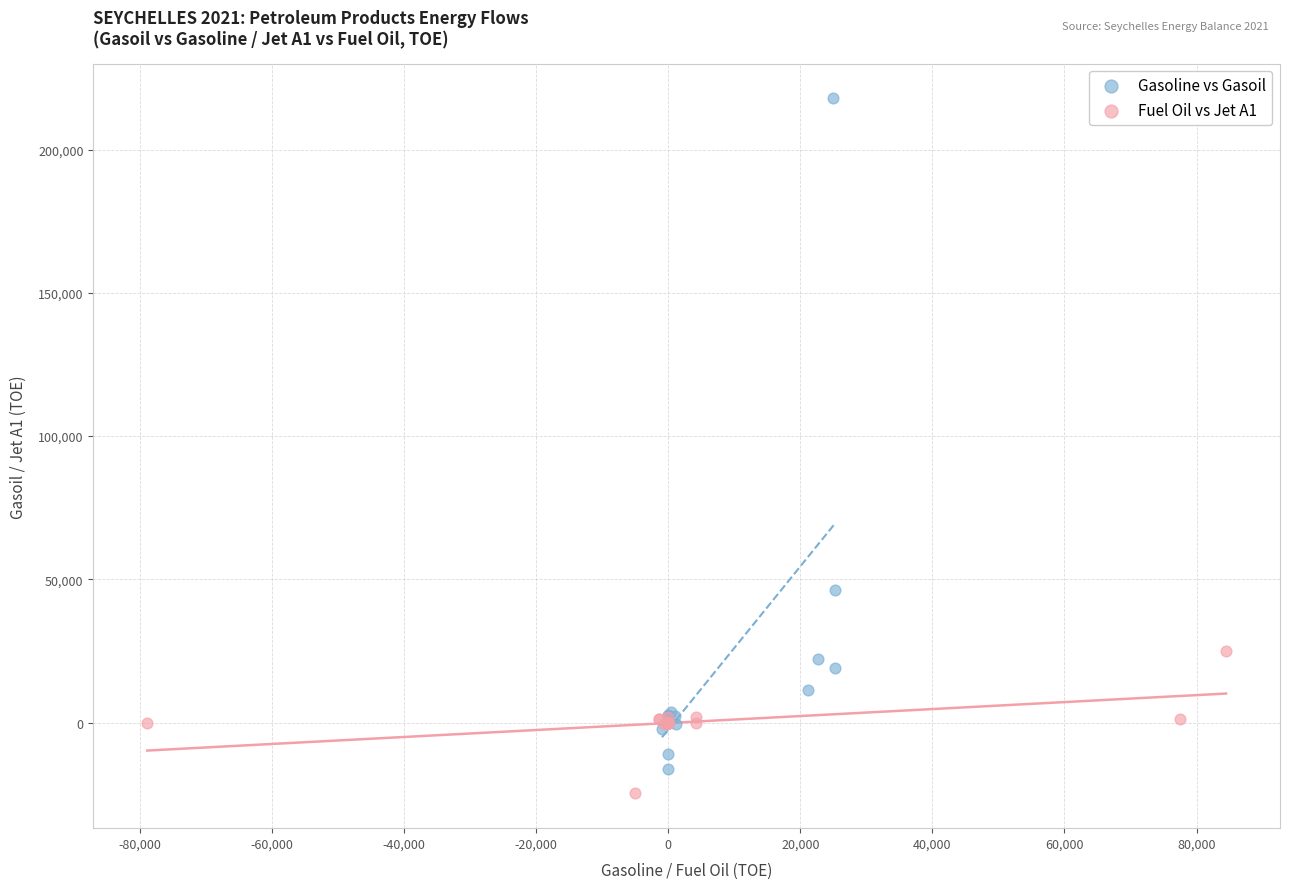

Which series contains the highest Y value?

Gasoline vs Gasoil